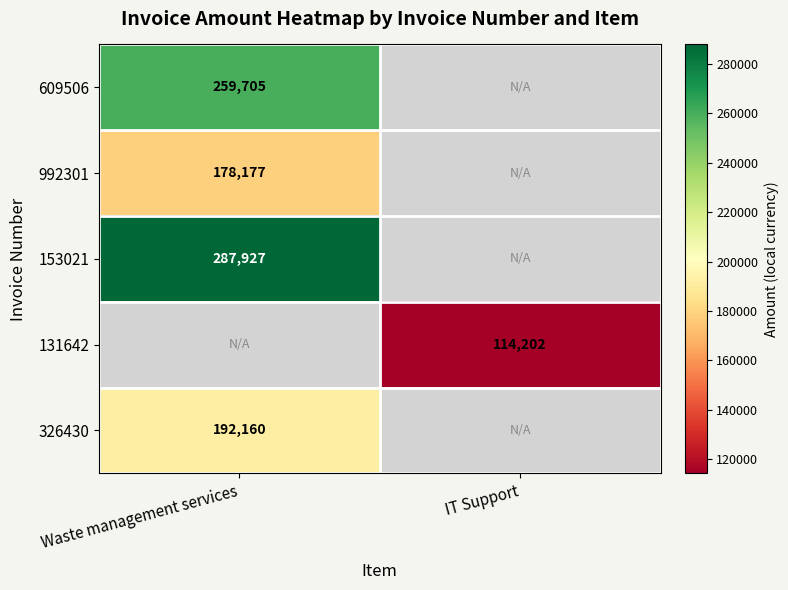

Is the value of 609506 at Waste management services greater than the value of 992301 at Waste management services?

Yes